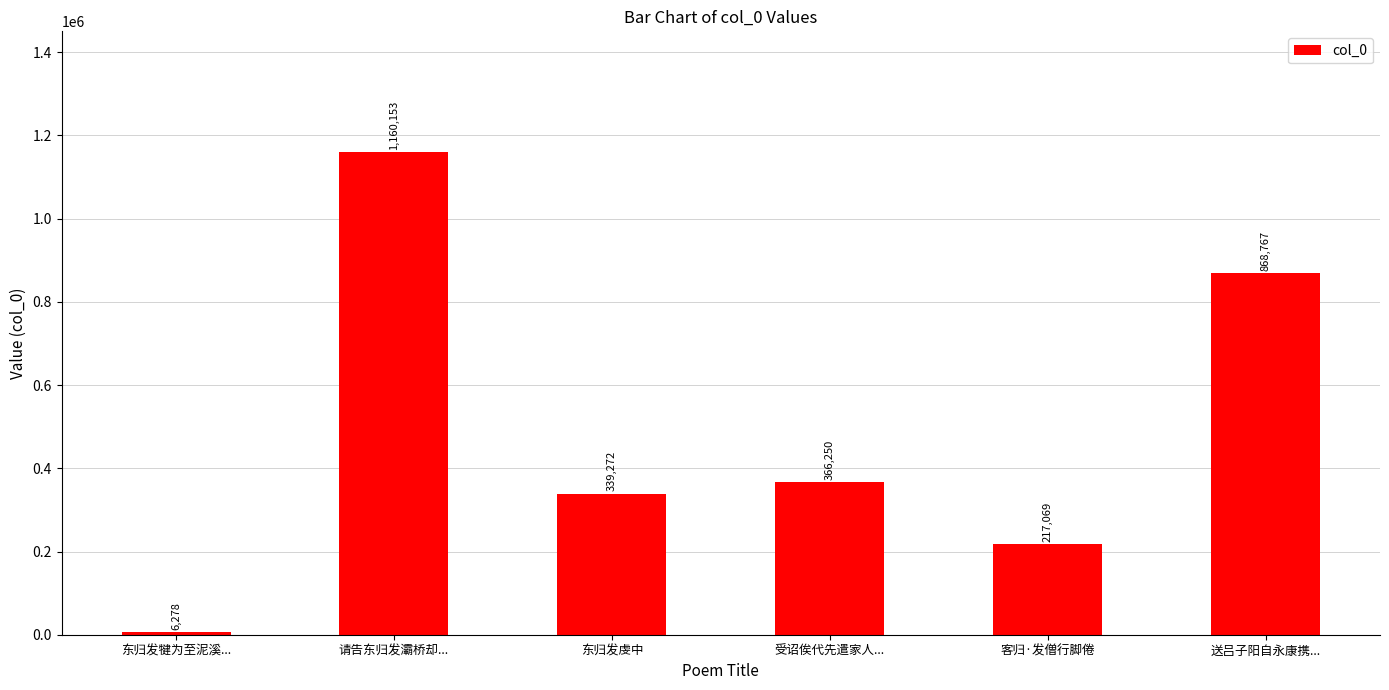

The chart shows a value of 217069 at 客归·发僧行脚倦. True or false?

True